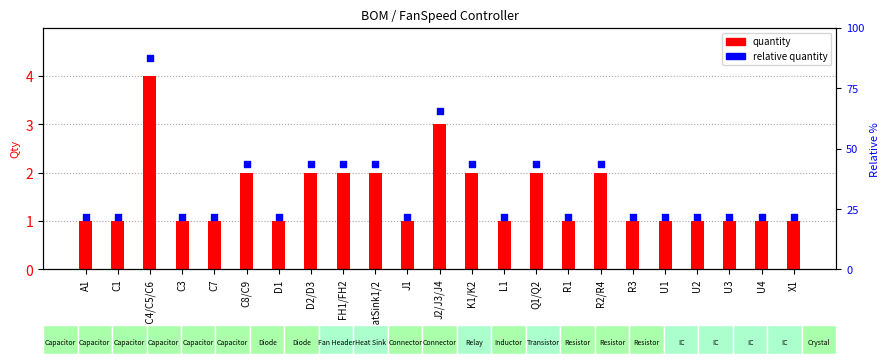

Is the value of Quantity at C3 greater than the value of Relative quantity at K1/K2?

No